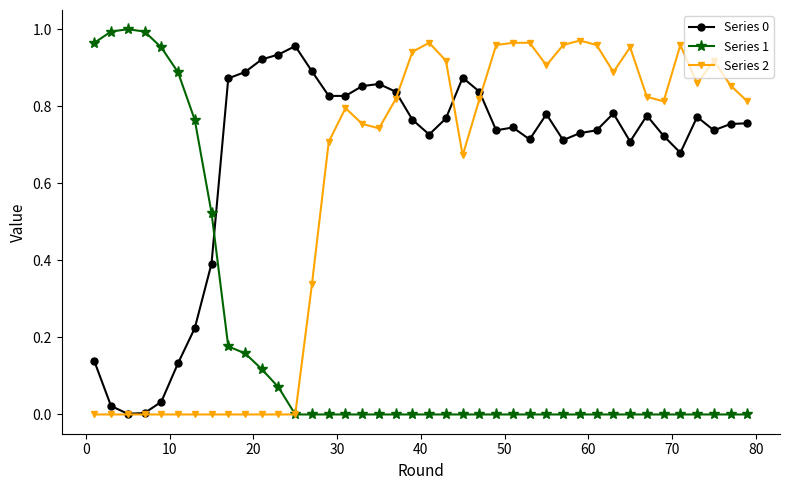

True or false: Series 0 has more than 0 points higher than both neighbors.

True